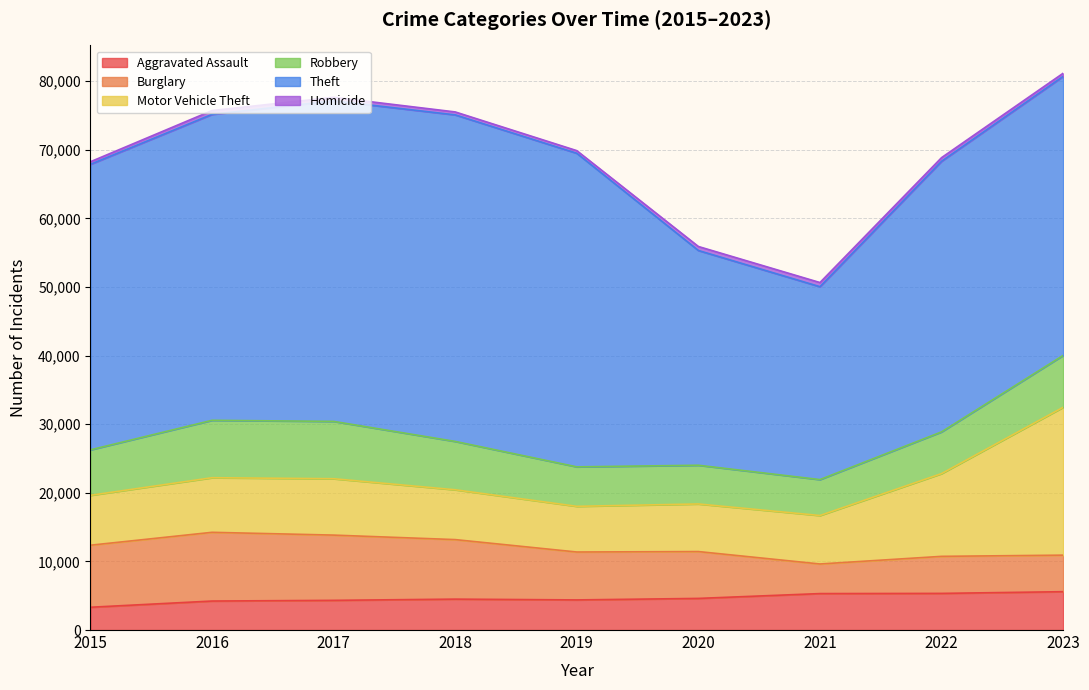

True or false: Aggravated Assault and Motor Vehicle Theft intersect in this chart.

False